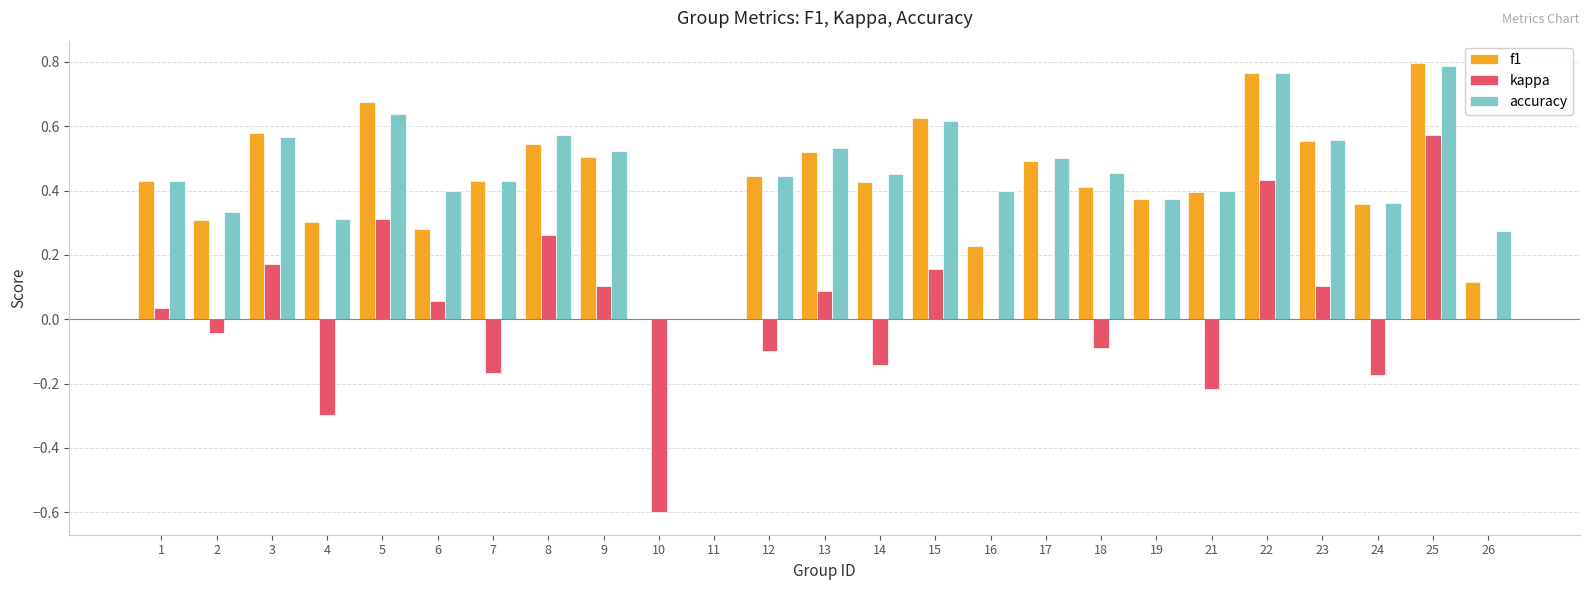

Between 14 and 15, which series saw the biggest shift?

kappa